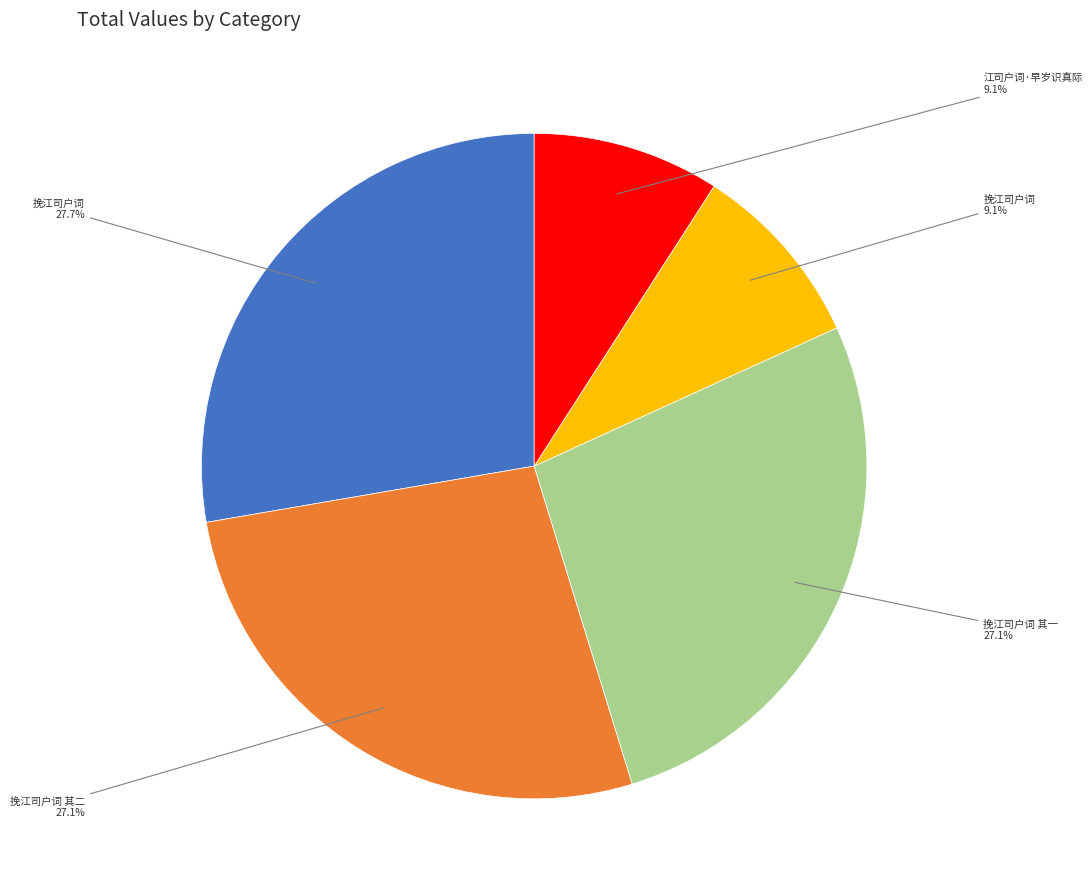

Does any single category account for the majority?

No